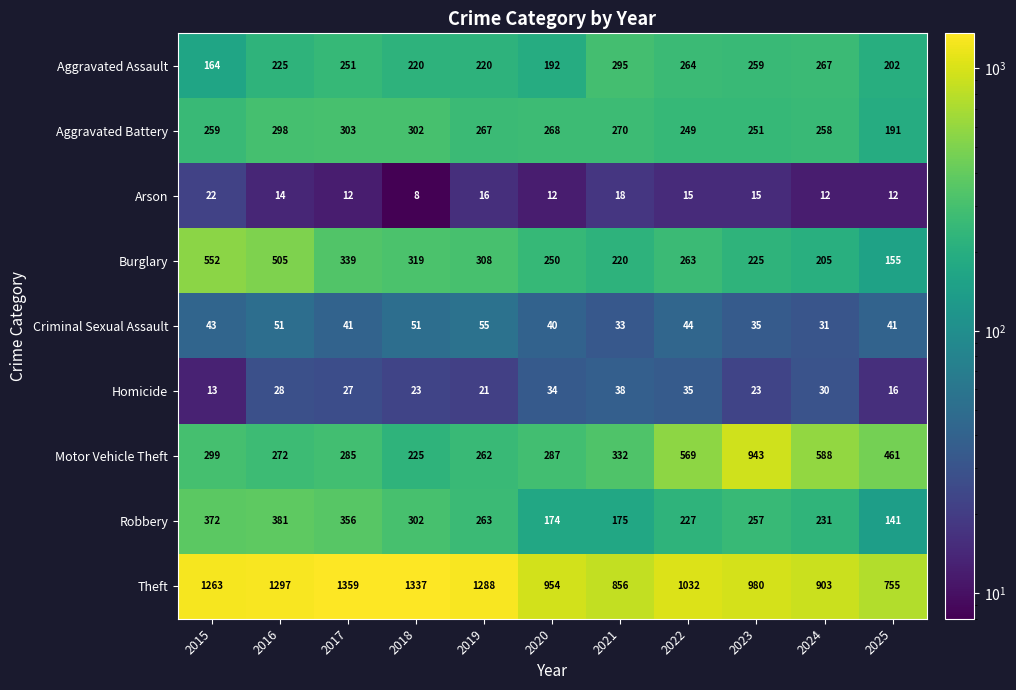

How many series are shown in this chart?

9